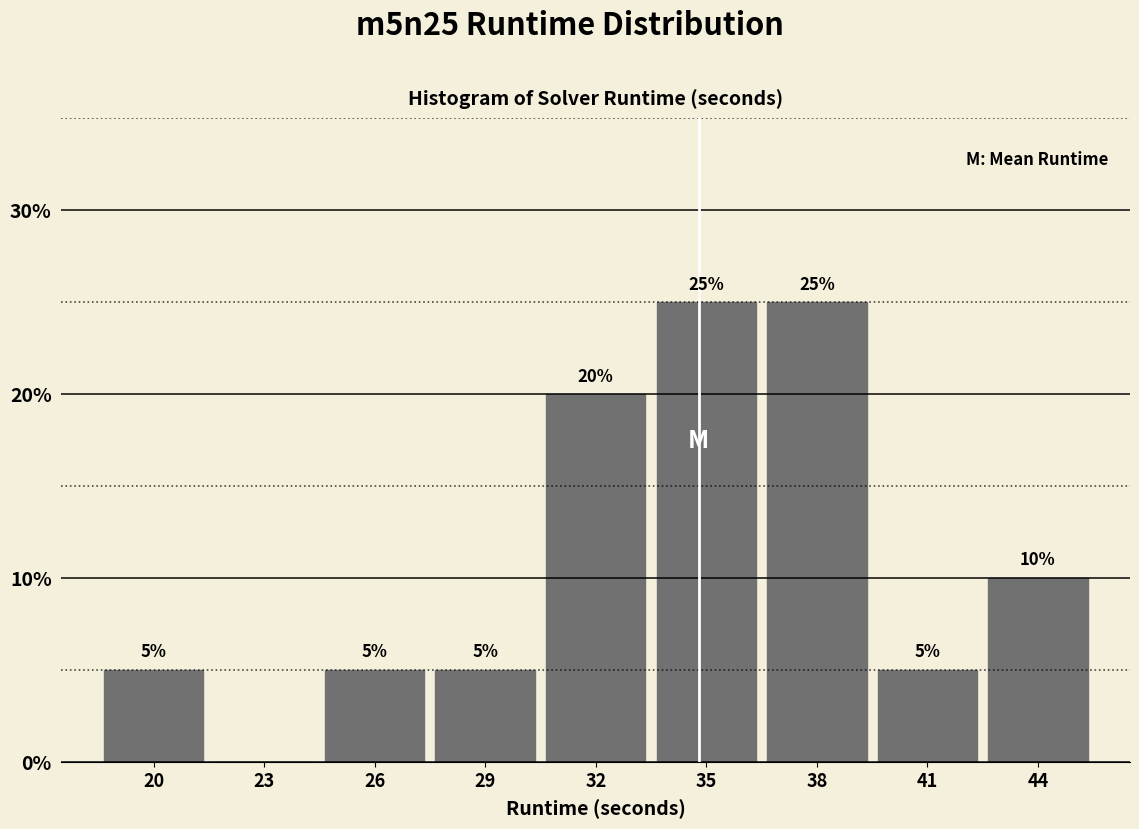

Reading right to left, list all the values displayed in this chart.

44=10	41=5	38=25	35=25	32=20	29=5	26=5	23=0	20=5